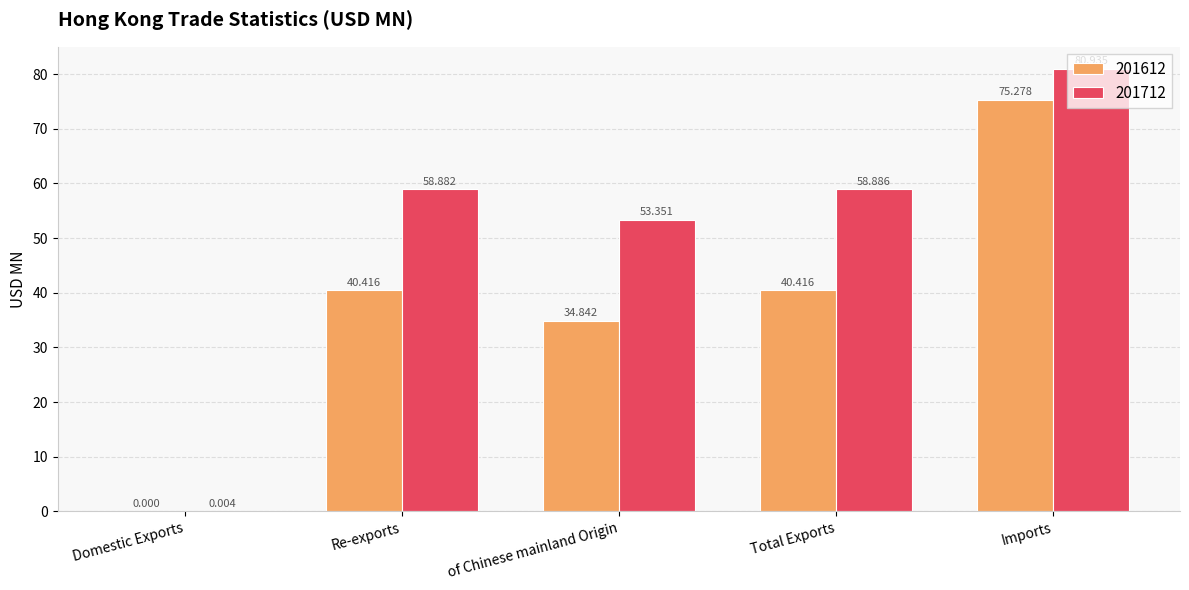

At which category is the sum across all series the highest?

Imports